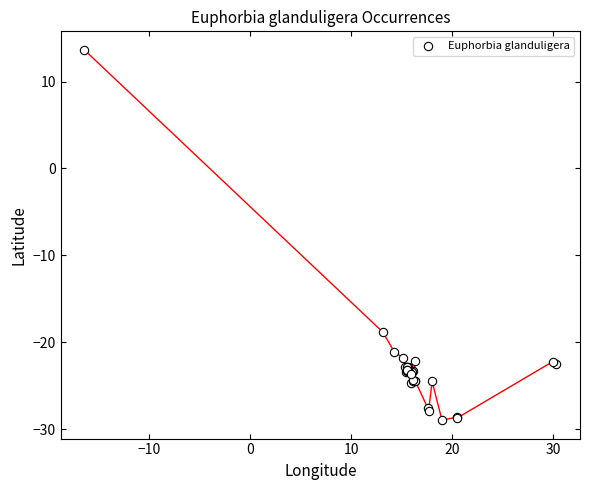

What Y value in the scatter plot is closest to -7?

-18.8